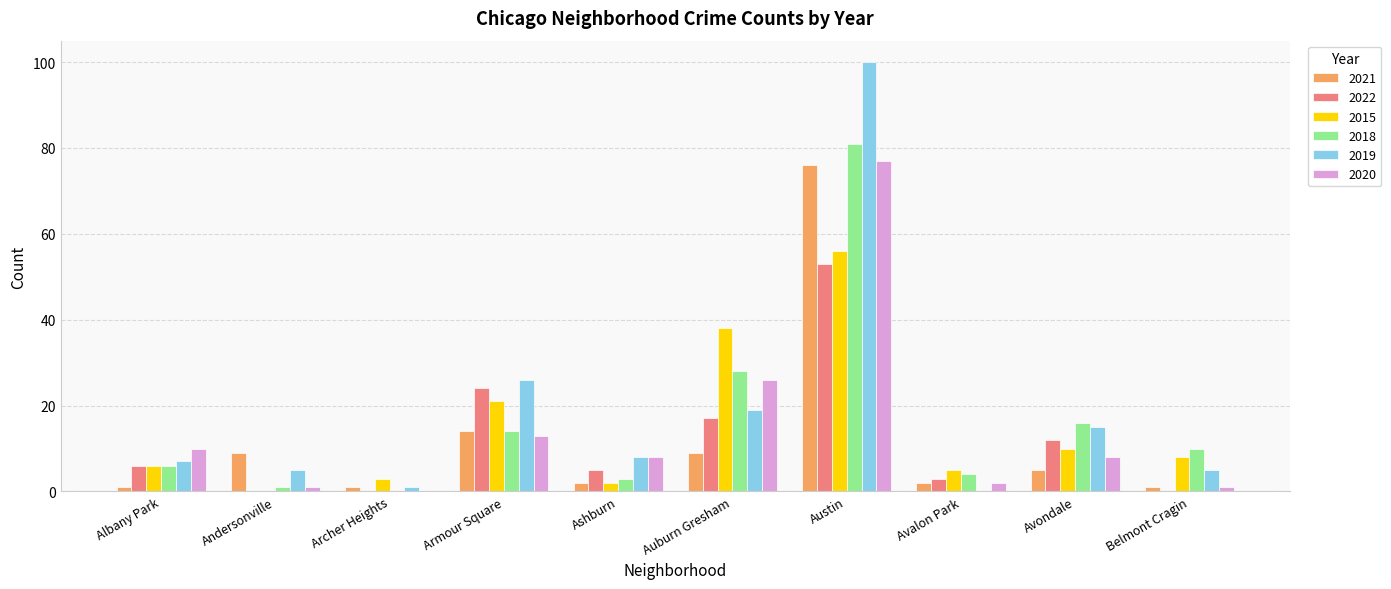

What is the sum of all 2015 values?

149